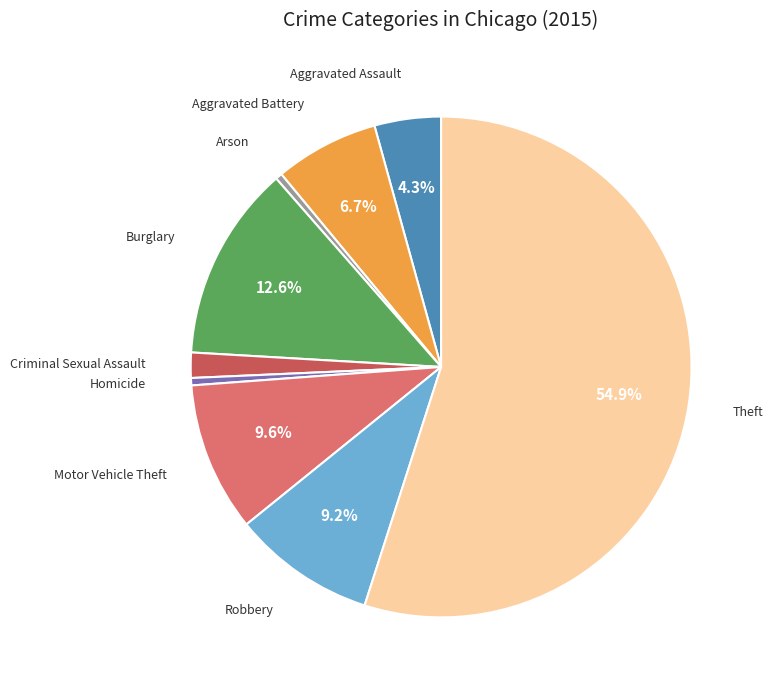

Does any single category account for the majority?

Yes